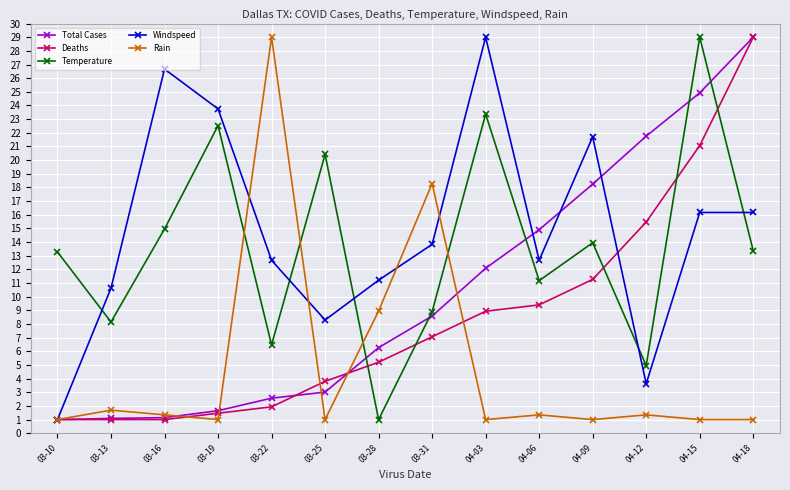

How many values in the Temperature series are below 13?

6